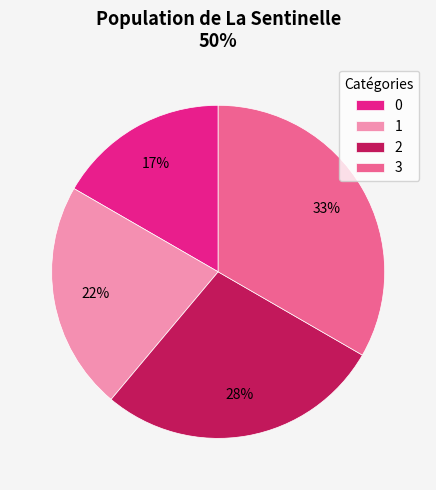

Is the sum of 3 and 1 greater than half?

Yes